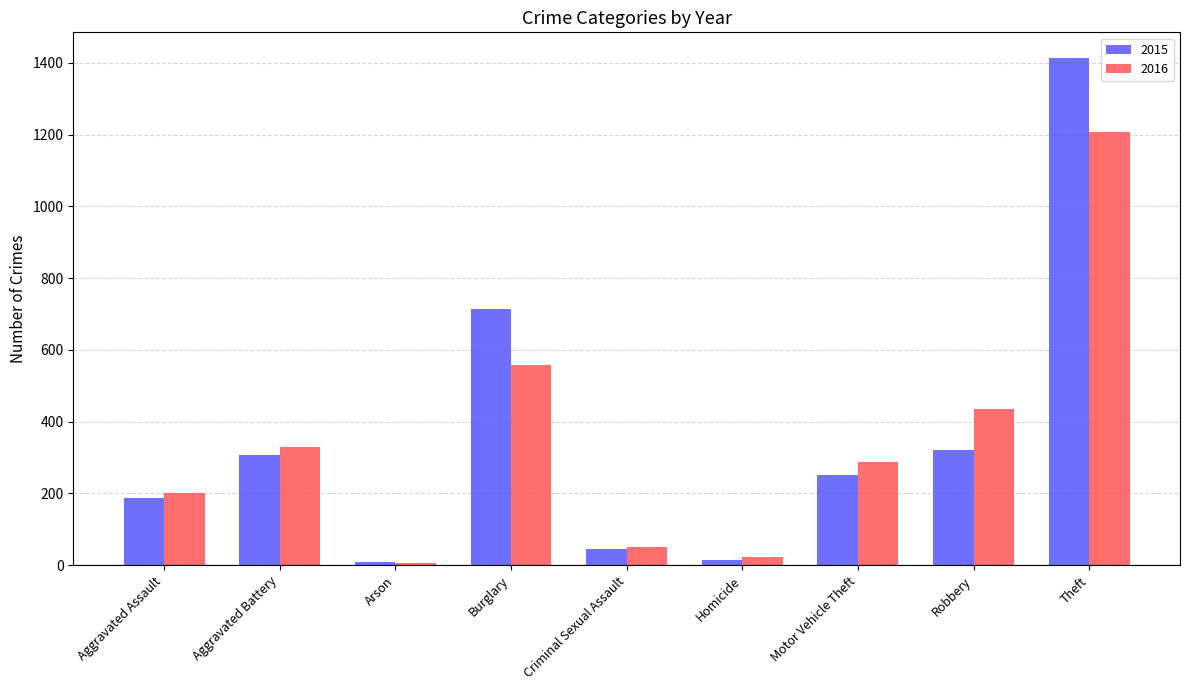

Which series has the largest total across all categories?

2015